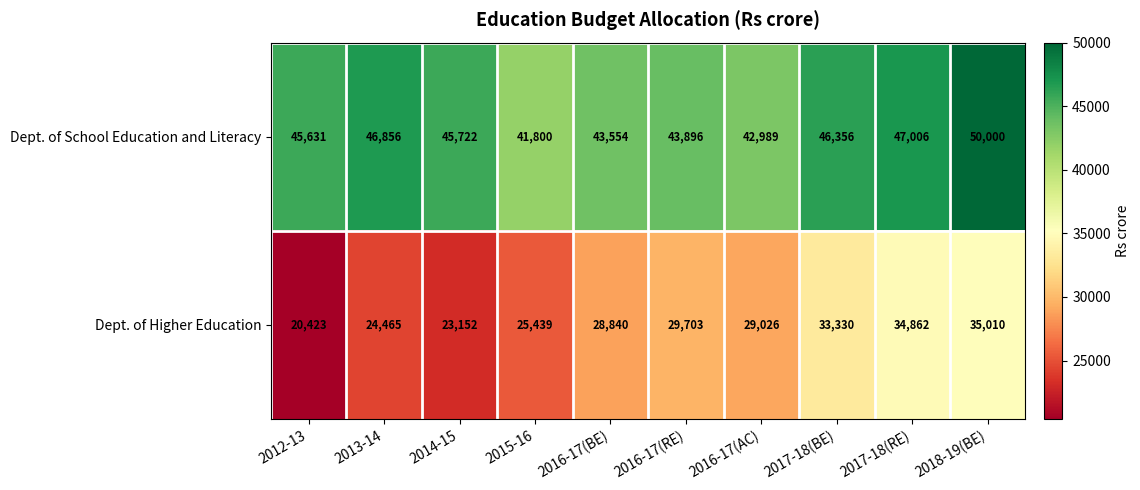

What is the maximum value shown in the chart?

50000